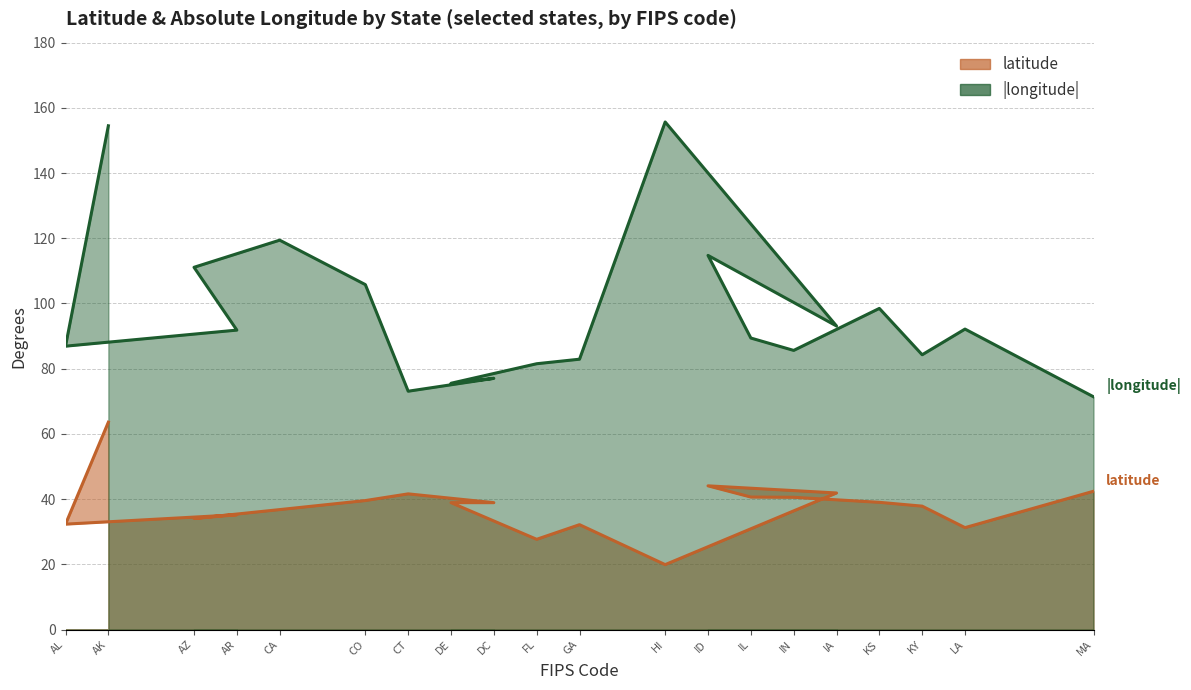

What value does the latitude series have at ID?

44.1